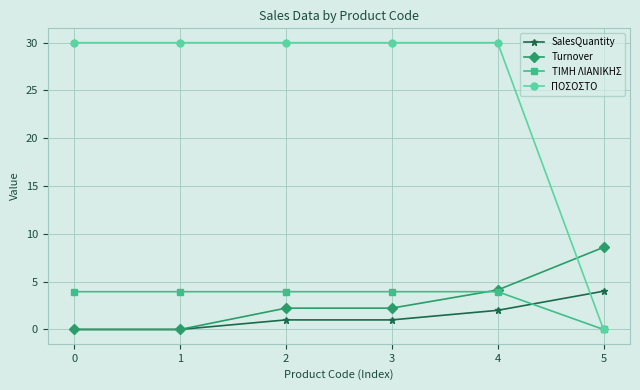

True or false: ΠΟΣΟΣΤΟ has a value of 30.0 at 1.

True